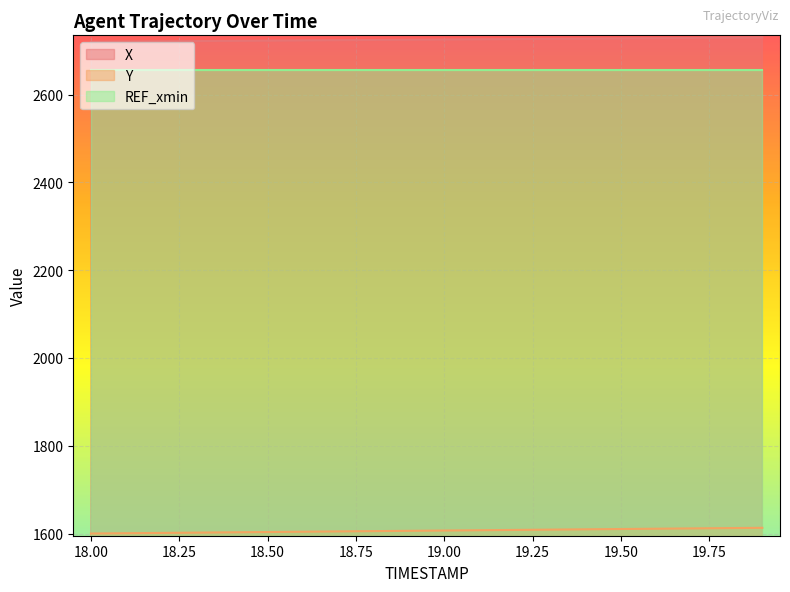

What is the sum of all X values?

54498.9